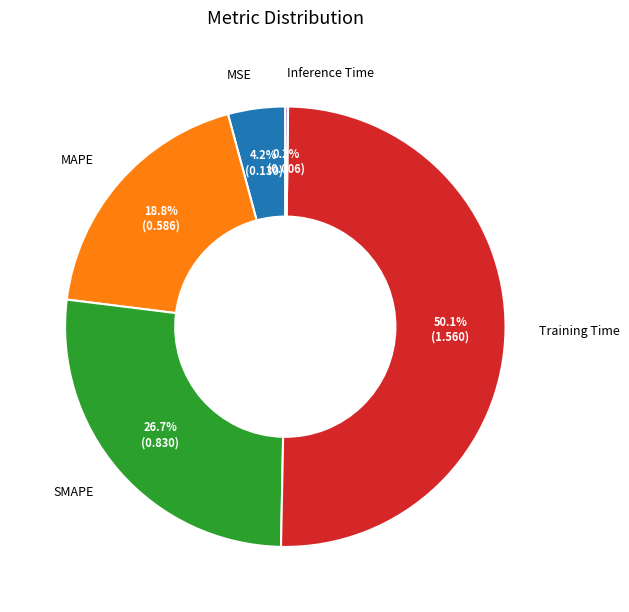

To the nearest percent, what is the difference between the largest and smallest slice percentages?

50%